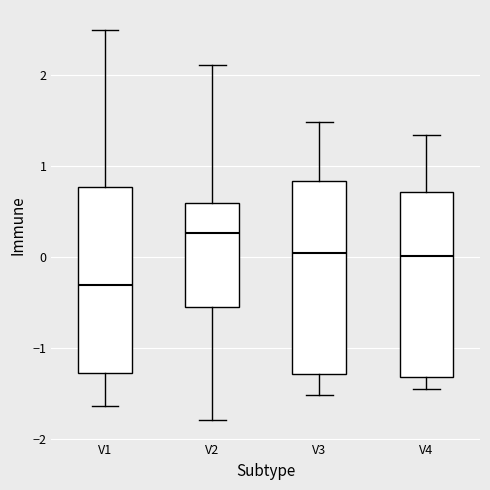

Reading left to right, transcribe this box plot: for each box, give where its median line is, the range the box spans, and where its two whiskers end, as read against the y-axis. The values are not printed on the chart, so give them approximately, as read against the axis.

V1: median -0.3, box -1.3 to 0.8, whiskers -1.6 to 2.5
V2: median 0.3, box -0.5 to 0.6, whiskers -1.8 to 2.1
V3: median 0.0, box -1.3 to 0.8, whiskers -1.5 to 1.5
V4: median 0.0, box -1.3 to 0.7, whiskers -1.4 to 1.3